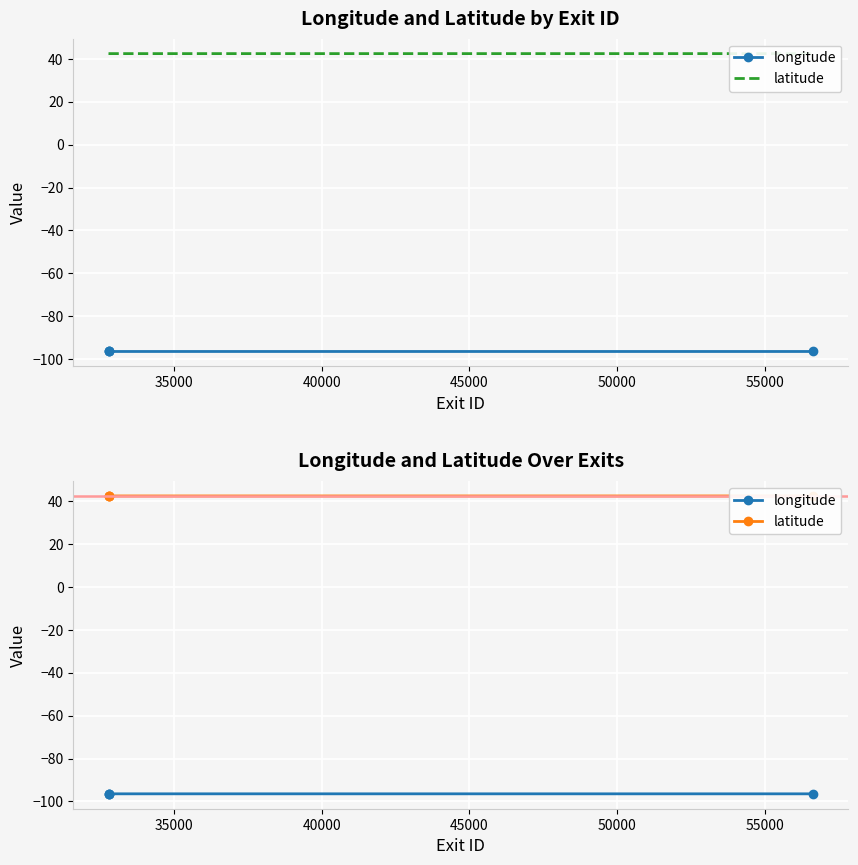

True or false: latitude and longitude cross at least once.

False